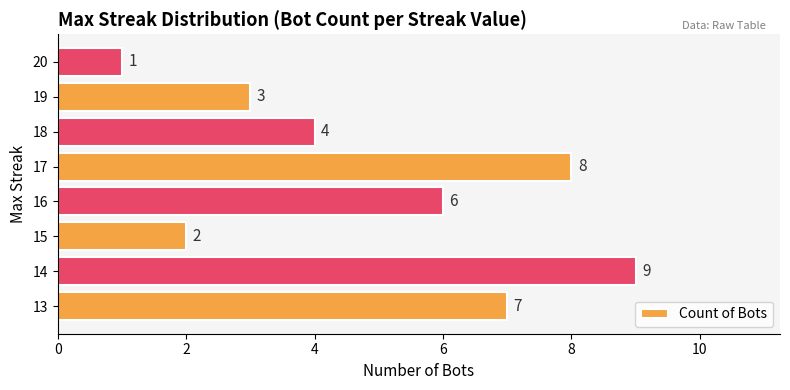

How many values are between 3 and 8?

5